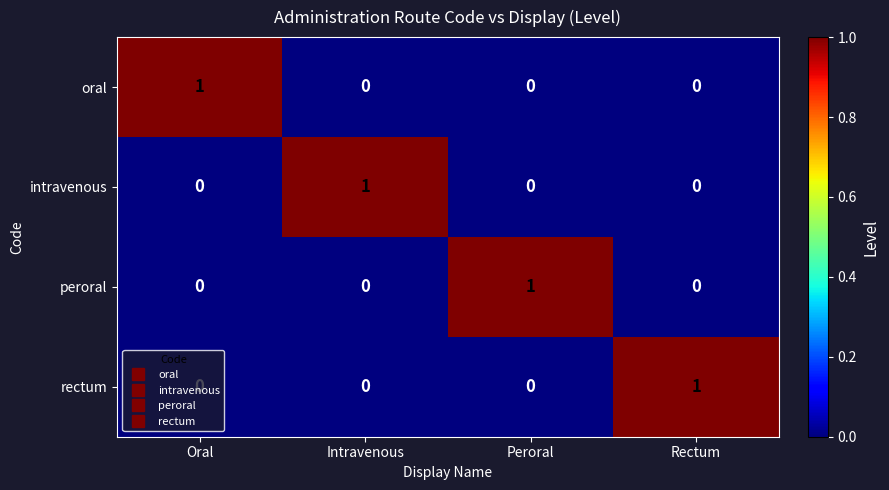

At how many categories does at least one series exceed 0?

4